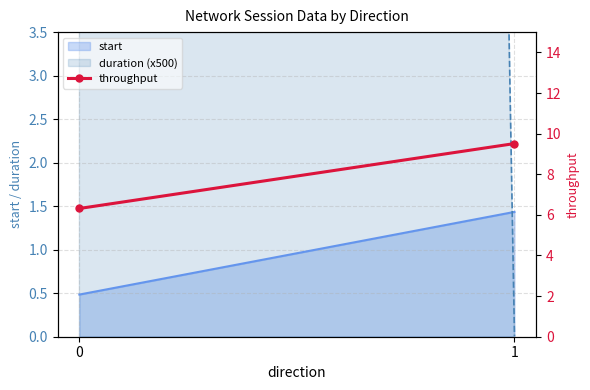

List the labels in order of value, largest first.

1, 0